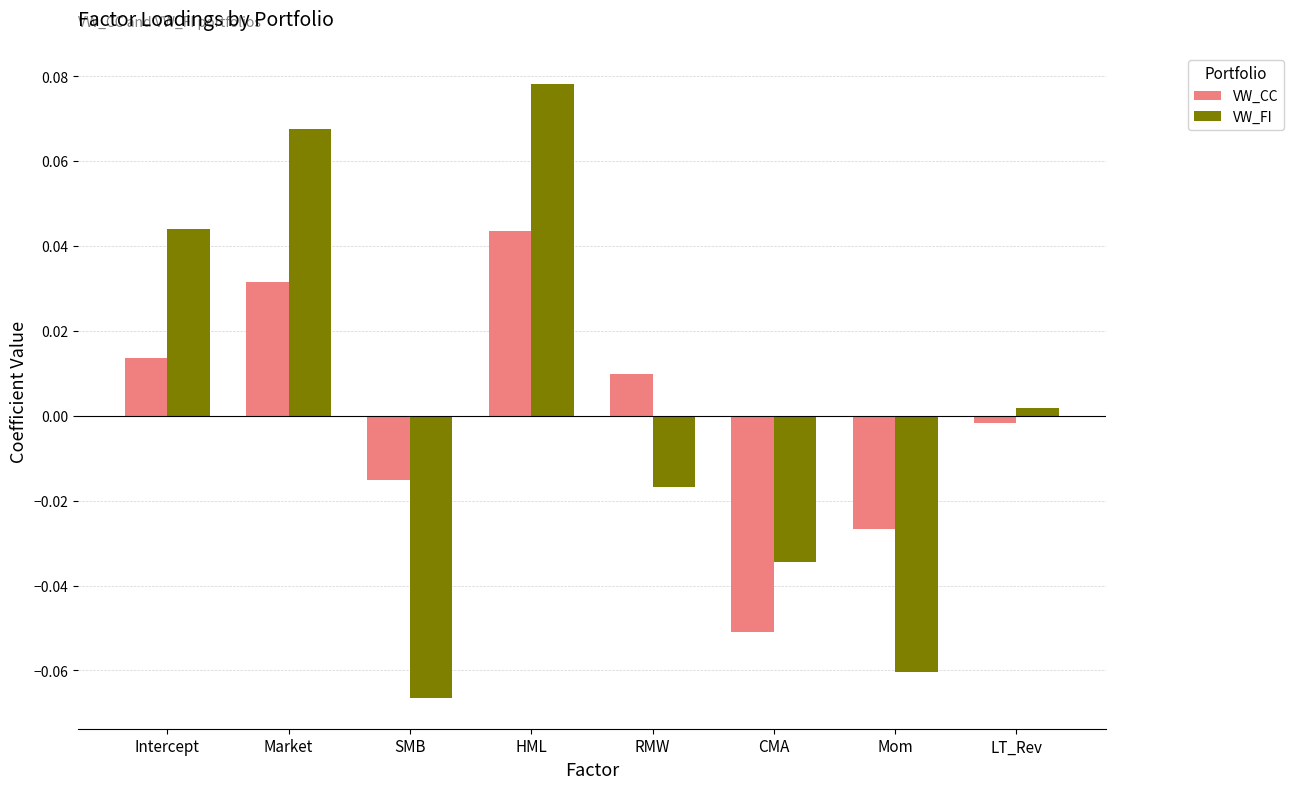

Does the chart contain stacked bars?

No